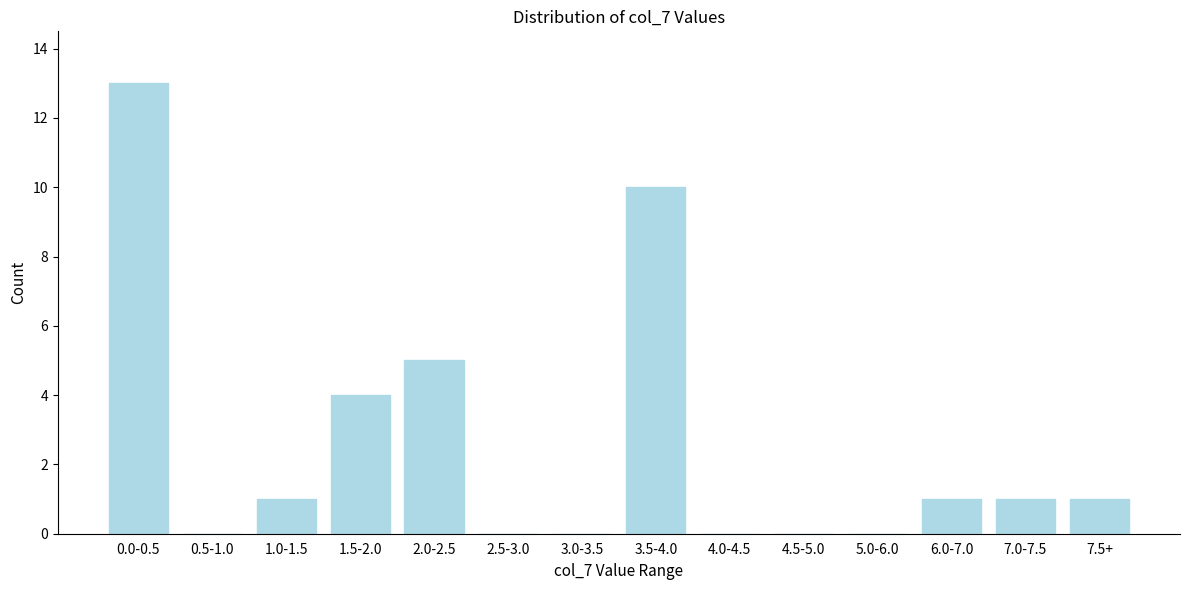

Reading left to right, extract all data points from this chart.

0.0-0.5=13	0.5-1.0=0	1.0-1.5=1	1.5-2.0=4	2.0-2.5=5	2.5-3.0=0	3.0-3.5=0	3.5-4.0=10	4.0-4.5=0	4.5-5.0=0	5.0-6.0=0	6.0-7.0=1	7.0-7.5=1	7.5+=1